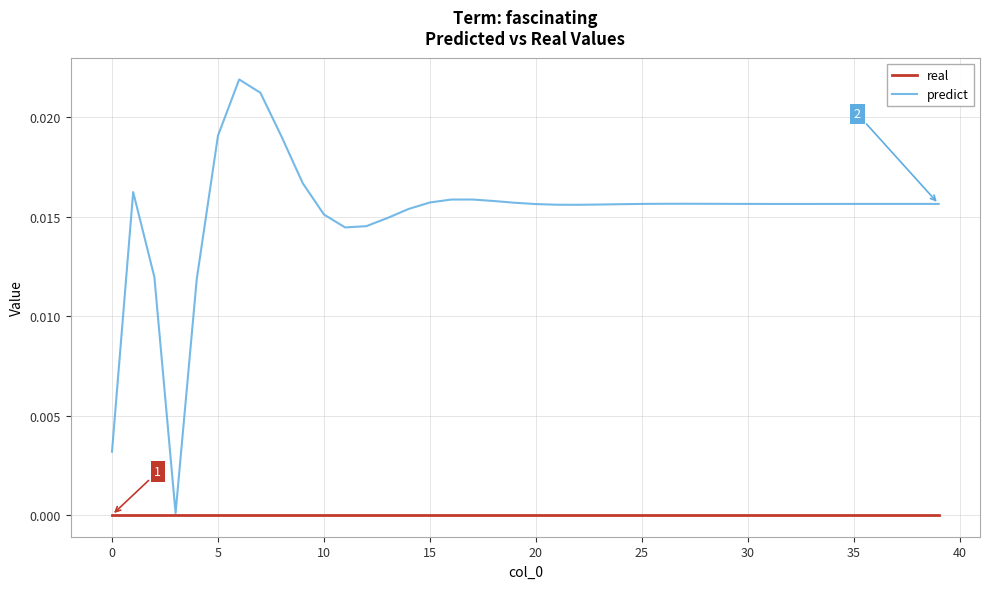

Rank the series by their maximum value, from highest to lowest.

predict, real